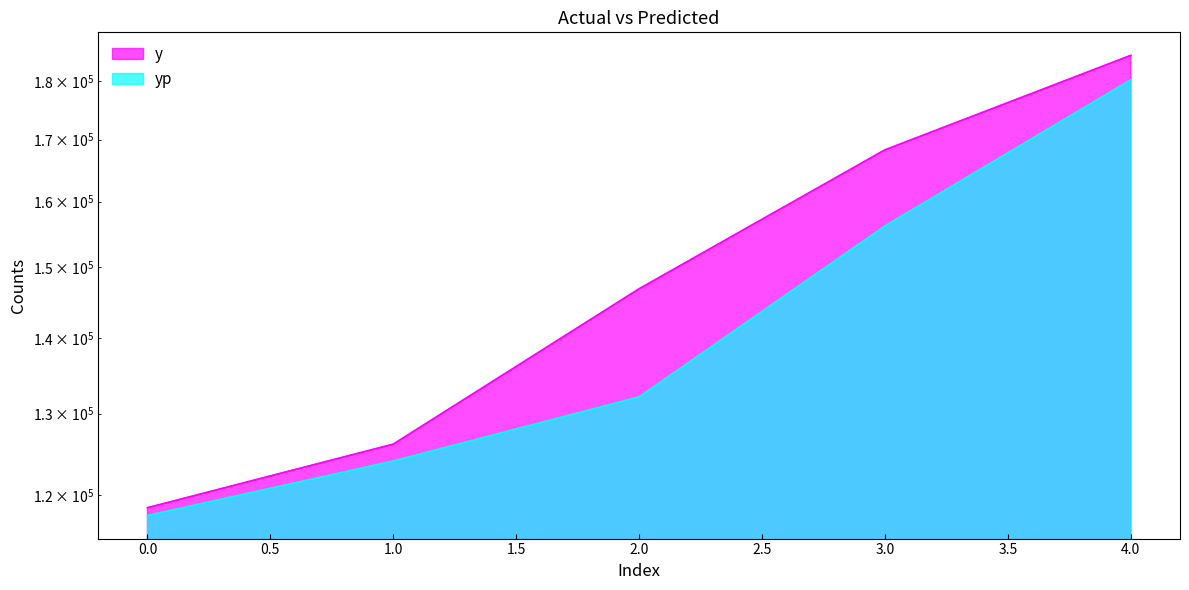

True or false: yp has more than 1 interior local peaks.

False